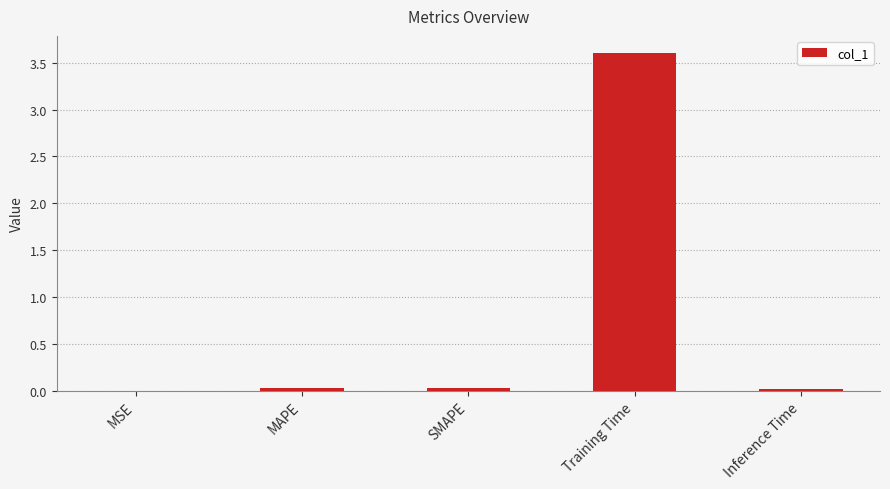

Which label corresponds to the largest value in the chart?

Training Time